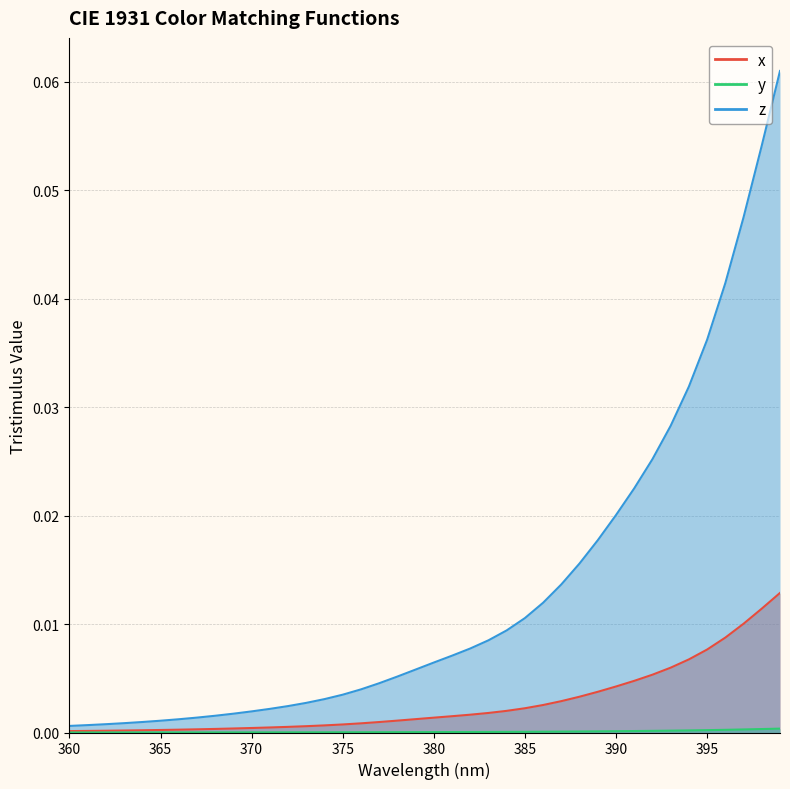

List the series in order of their peak value, lowest first.

y, x, z